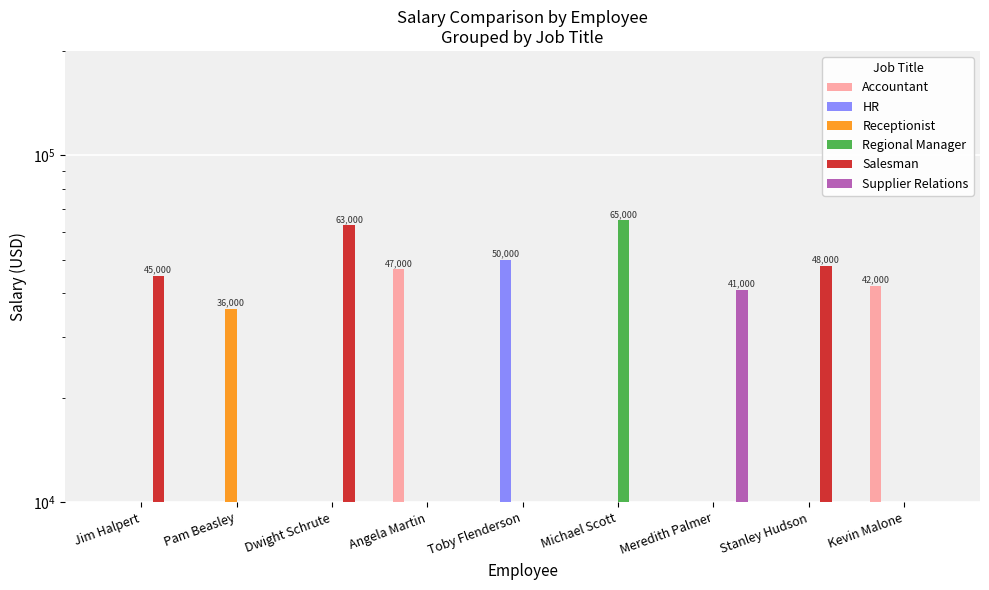

At which label is Accountant closest to 23500?

Kevin Malone